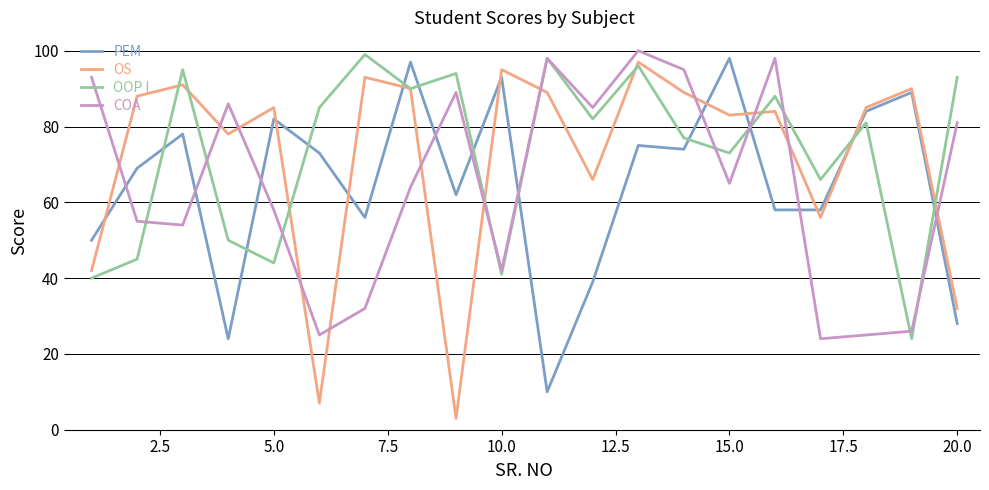

How many interior local valleys does the OOP I series have?

7